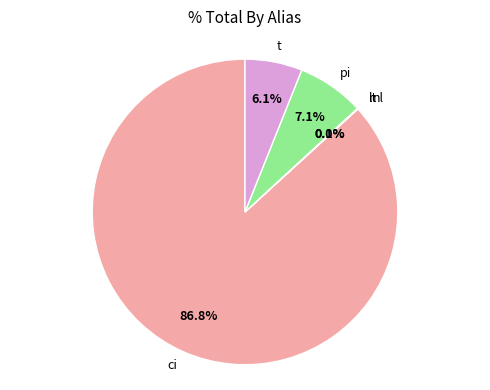

Which slice is the largest?

ci